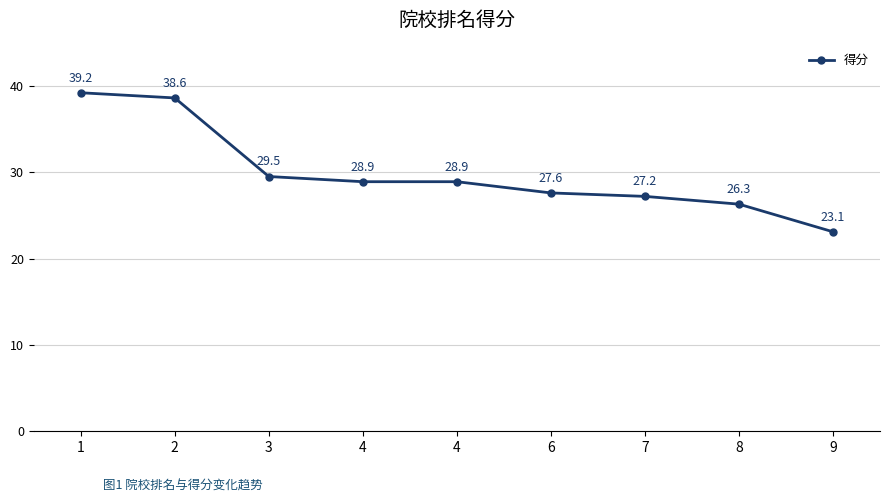

Which label corresponds to the smallest value in the chart?

9